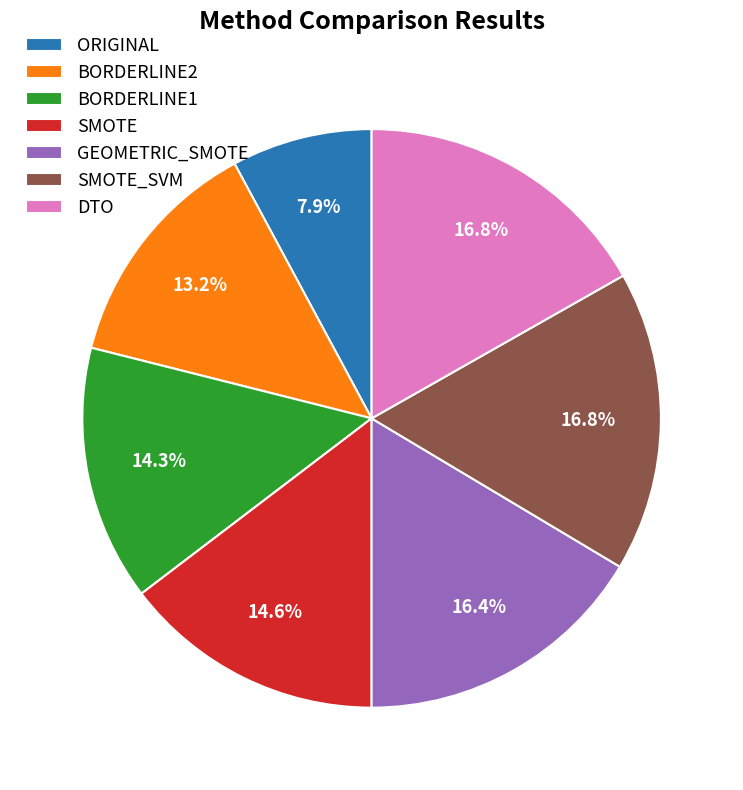

Is the sum of SMOTE and BORDERLINE2 greater than half?

No